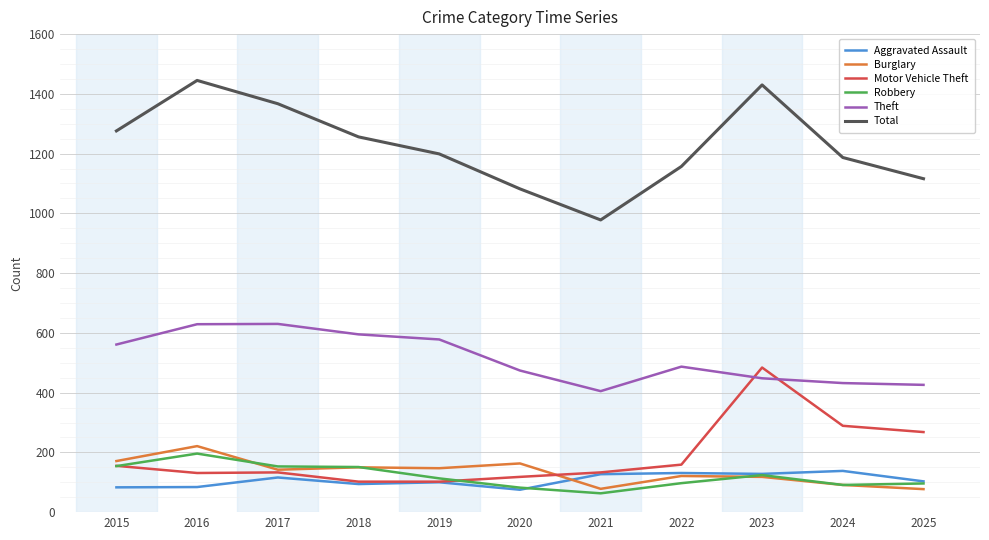

What is the total value across all series at 2025?

2086